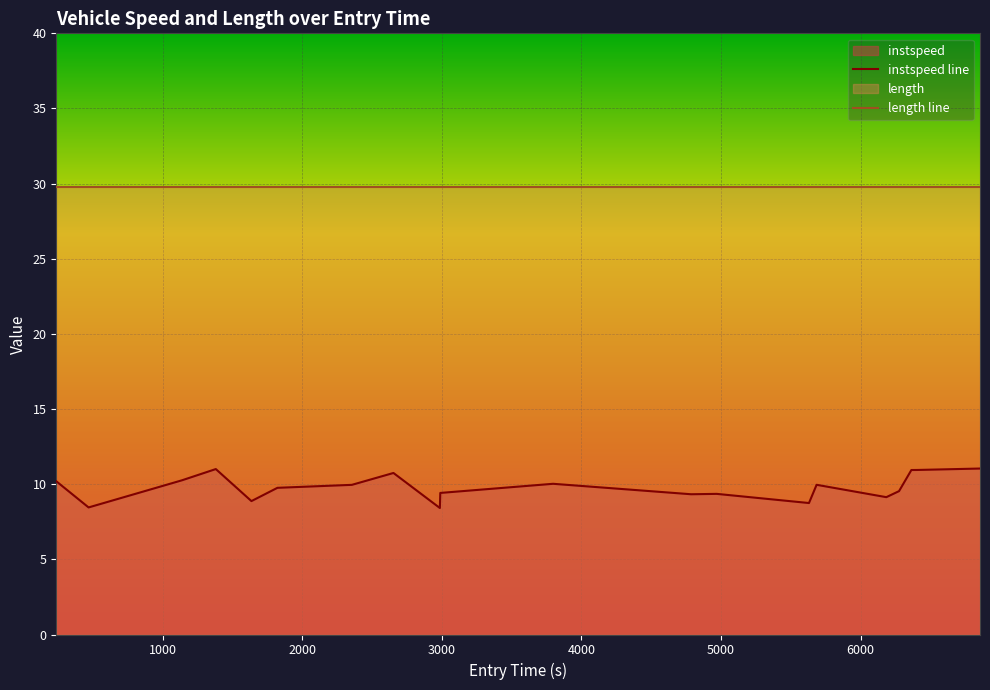

Which series has the widest spread of values?

instspeed line